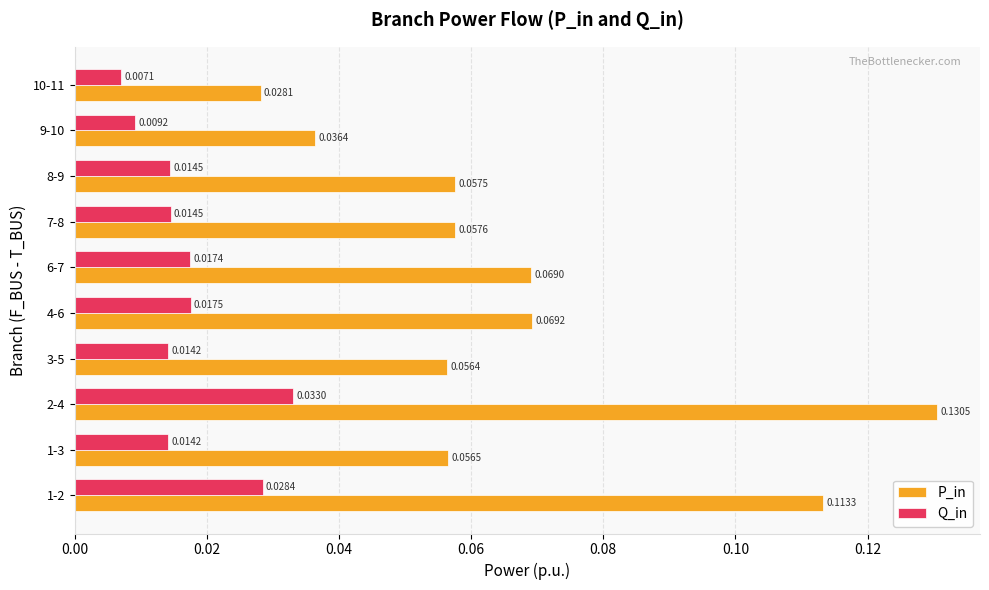

What are all the series names shown in the legend?

P_in, Q_in